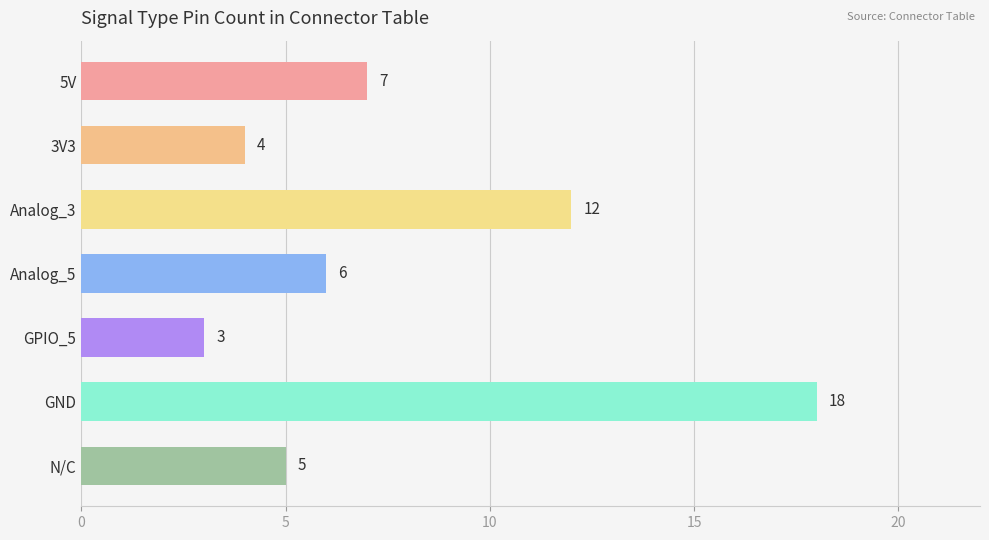

List the labels in order of value, largest first.

GND, Analog_3, 5V, Analog_5, N/C, 3V3, GPIO_5